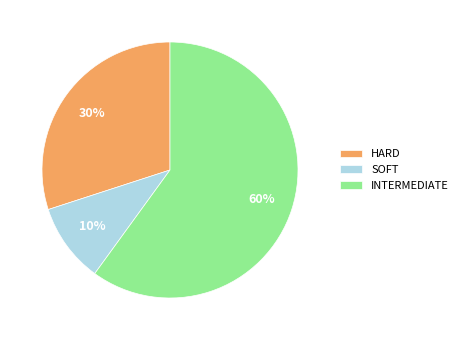

How many segments does this pie chart have?

3